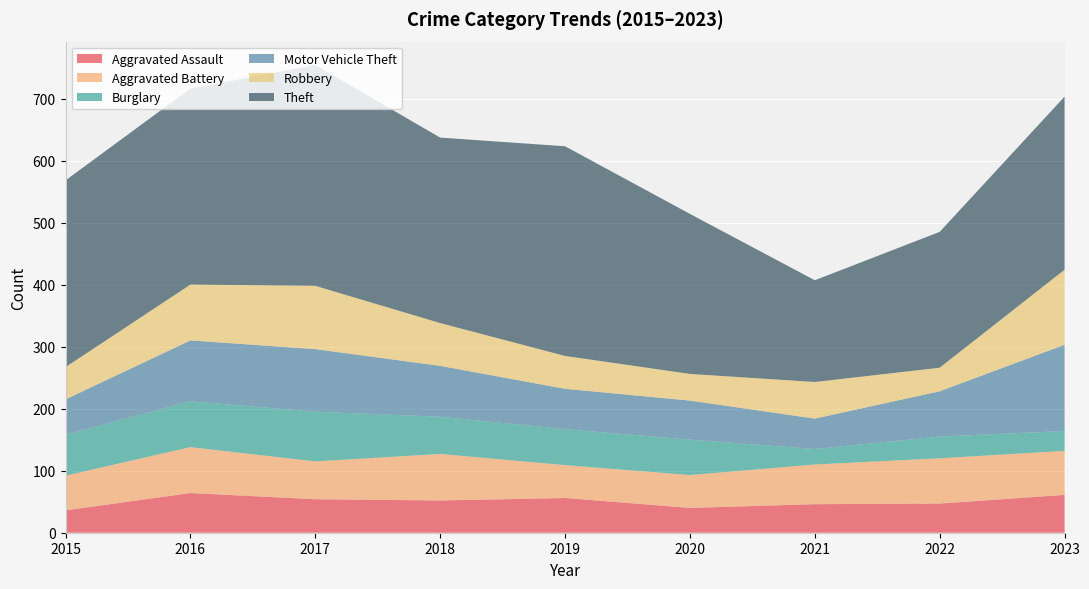

Reading right to left, what are all the values shown in this chart?

Aggravated Assault: 2023=61	2022=47	2021=46	2020=40	2019=56	2018=52	2017=54	2016=64	2015=36
Aggravated Battery: 2023=71	2022=73	2021=64	2020=53	2019=53	2018=75	2017=61	2016=74	2015=56
Burglary: 2023=32	2022=35	2021=25	2020=57	2019=58	2018=60	2017=80	2016=74	2015=66
Motor Vehicle Theft: 2023=139	2022=73	2021=49	2020=63	2019=65	2018=82	2017=101	2016=98	2015=57
Robbery: 2023=121	2022=38	2021=59	2020=43	2019=53	2018=69	2017=102	2016=90	2015=52
Theft: 2023=279	2022=219	2021=164	2020=258	2019=338	2018=299	2017=356	2016=316	2015=301